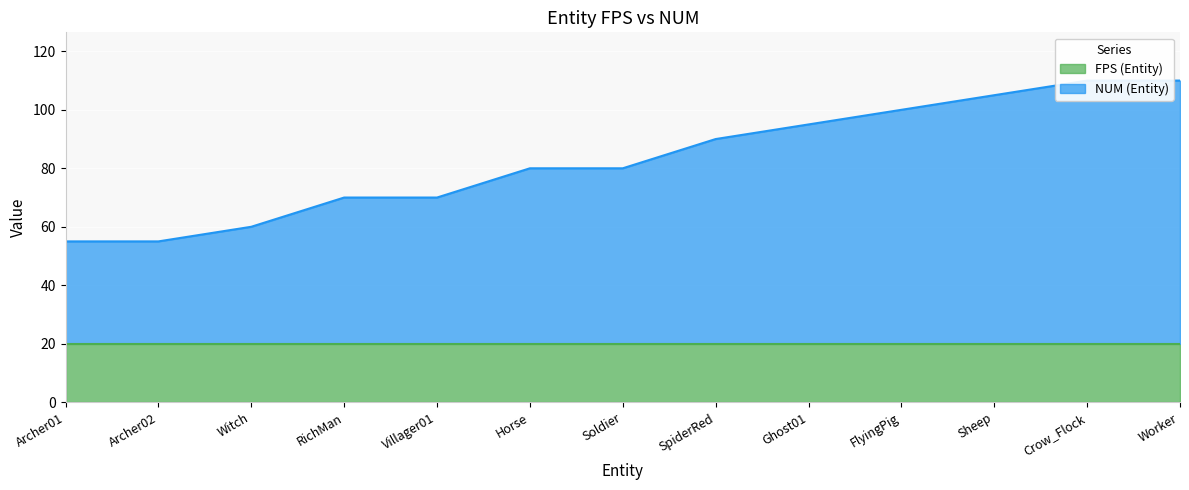

What is the change in value from Horse to Crow_Flock?

+30